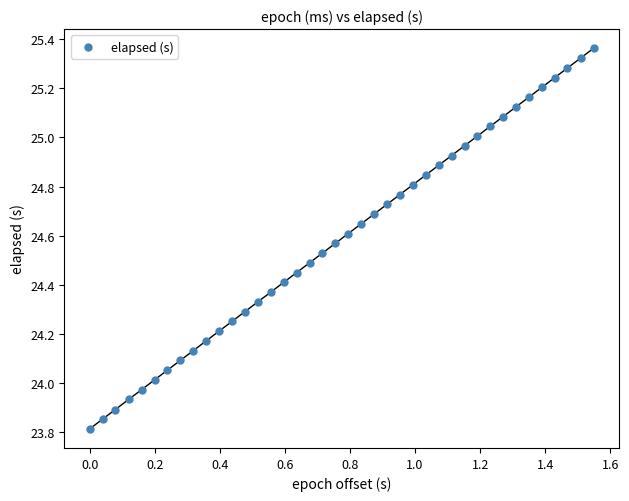

What is the range of X values (max minus min)?

1.5